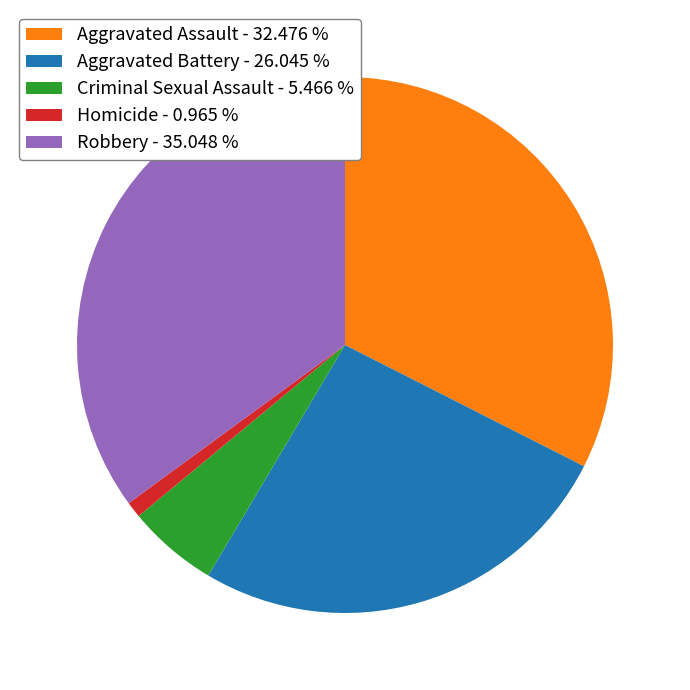

Between Aggravated Assault - 32.476 % and Homicide - 0.965 %, which is larger?

Aggravated Assault - 32.476 %